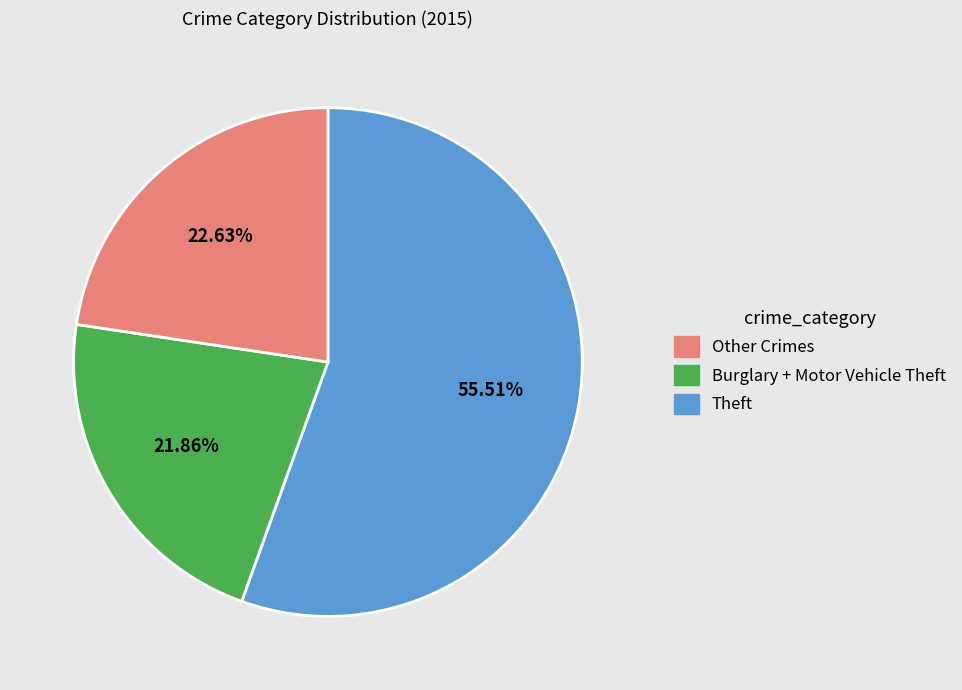

How many segments does this pie chart have?

3